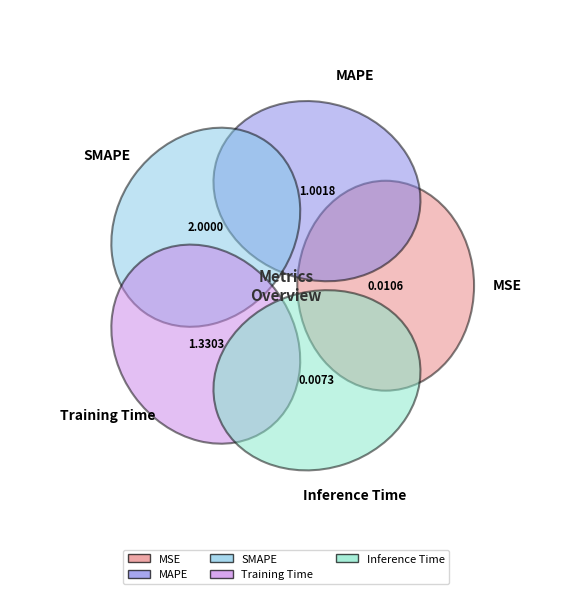

The SMAPE slice represents 31% of the pie. True or false?

False